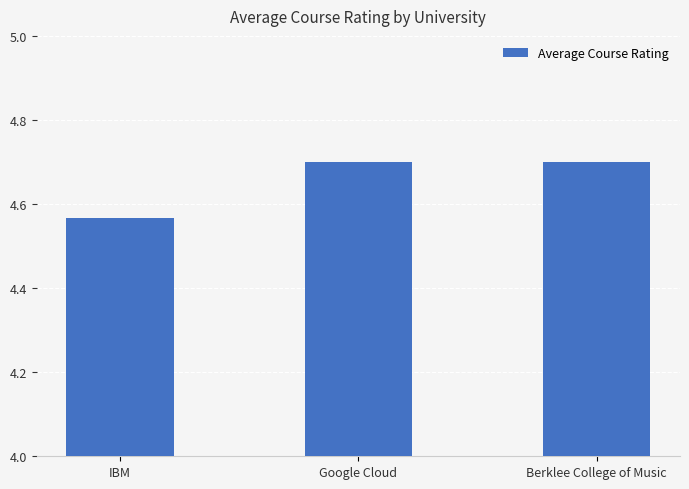

True or false: the data shows 7.0 at Google Cloud.

False